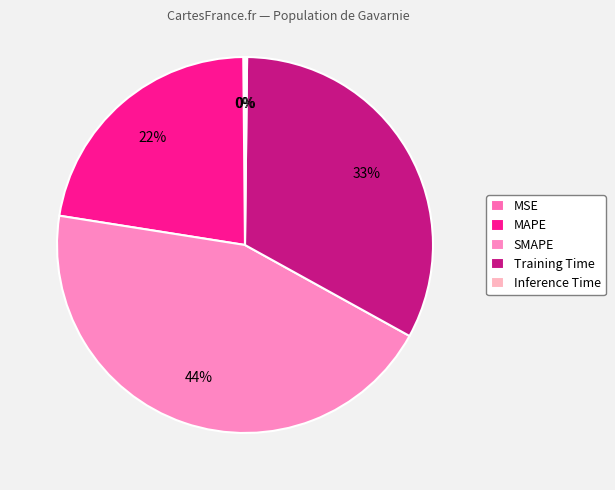

Between MSE and Training Time, which is larger?

Training Time